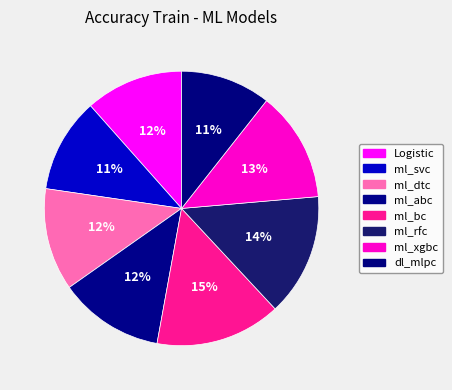

To the nearest percent, what is the combined percentage of ml_rfc and Logistic?

26%